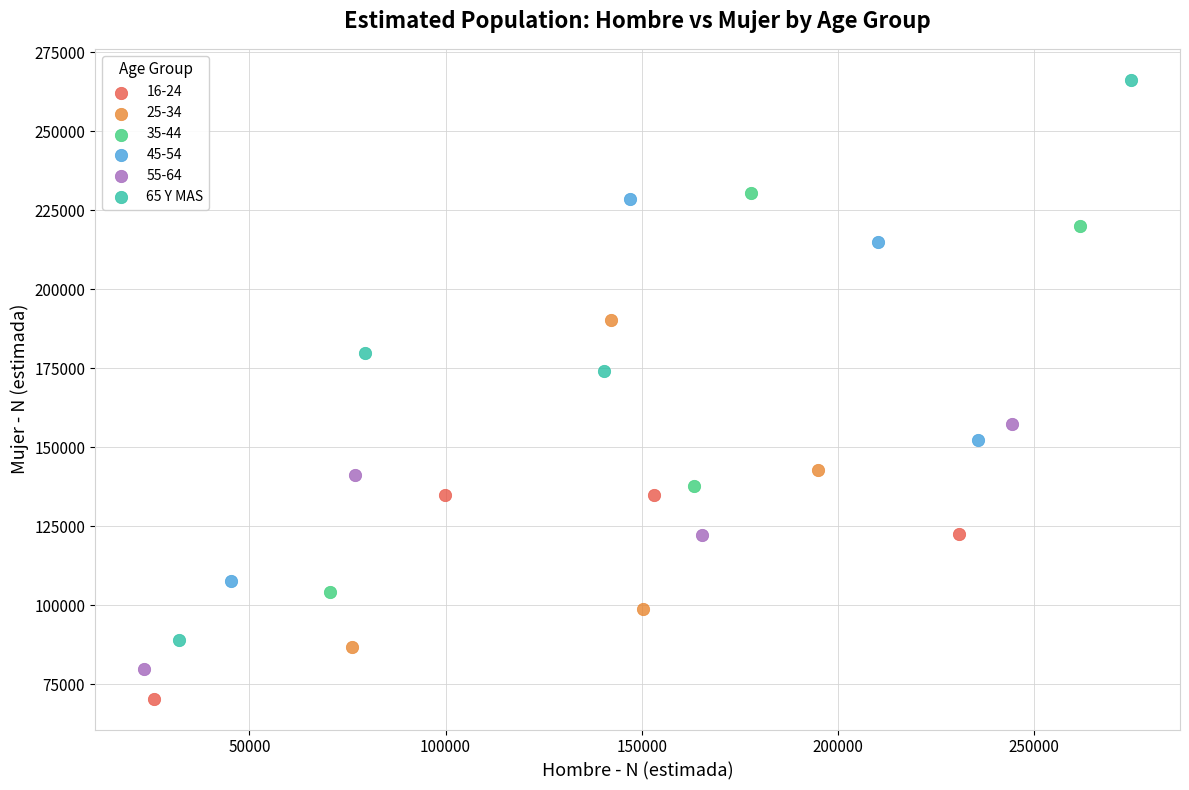

Which series contains the highest Y value?

65 Y MAS